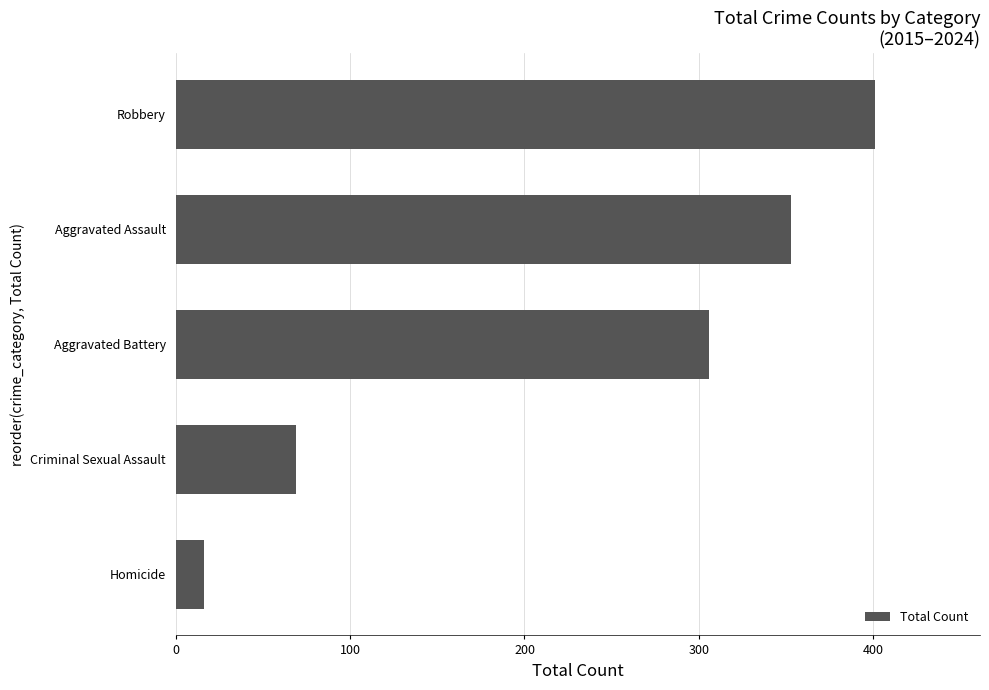

Does the chart contain stacked bars?

No